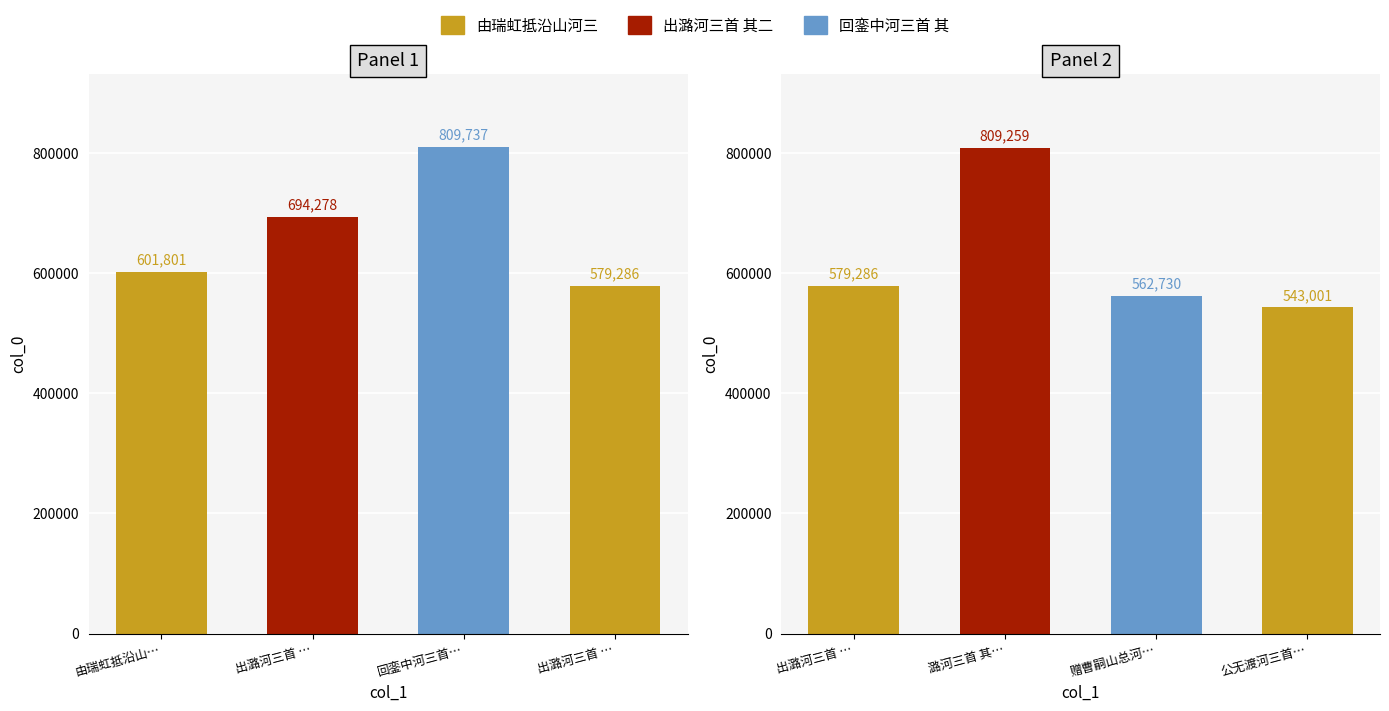

The value at 赠曹嗣山总河三首 其二 is 562730. True or false?

True